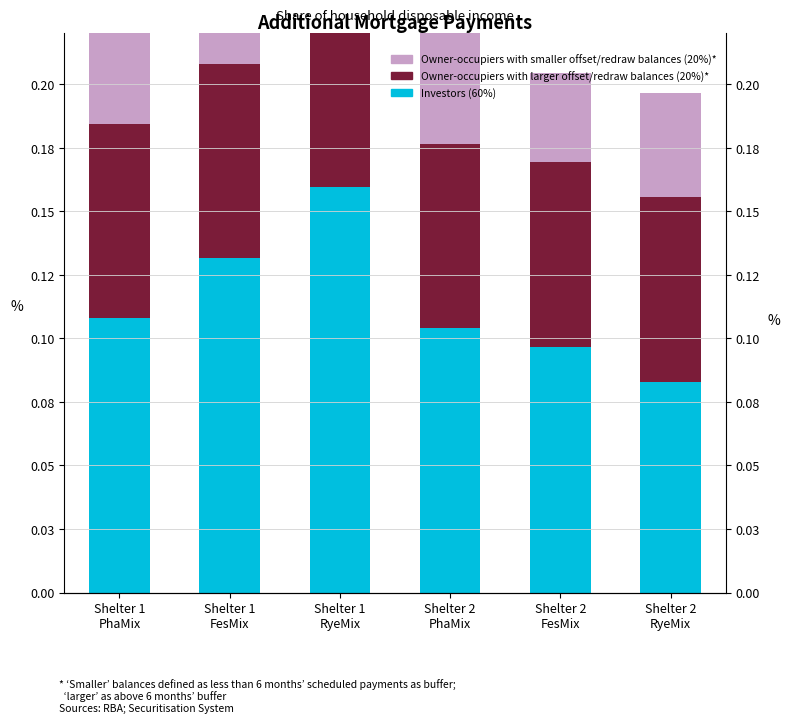

The Investors (60%) series shows 0.1 at Shelter 2
RyeMix. True or false?

True